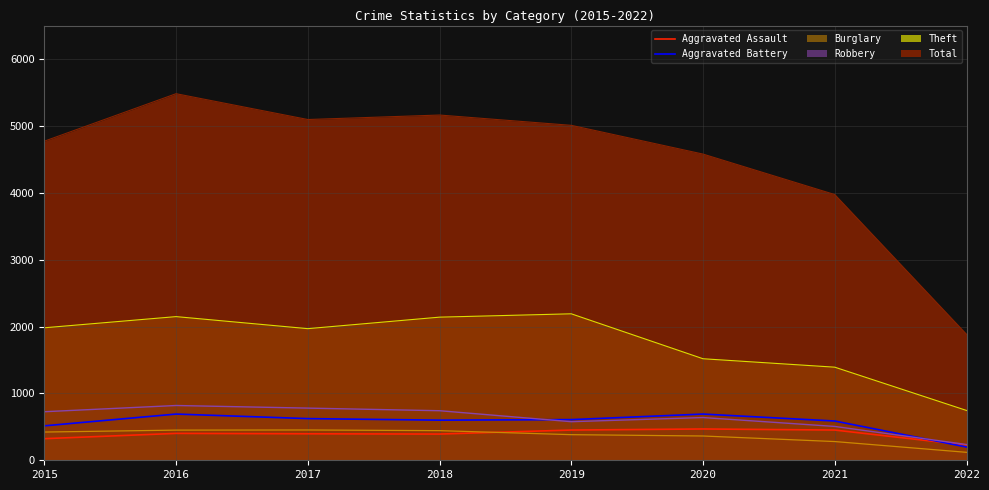

Which series changed the most between 2016 and 2022?

Total